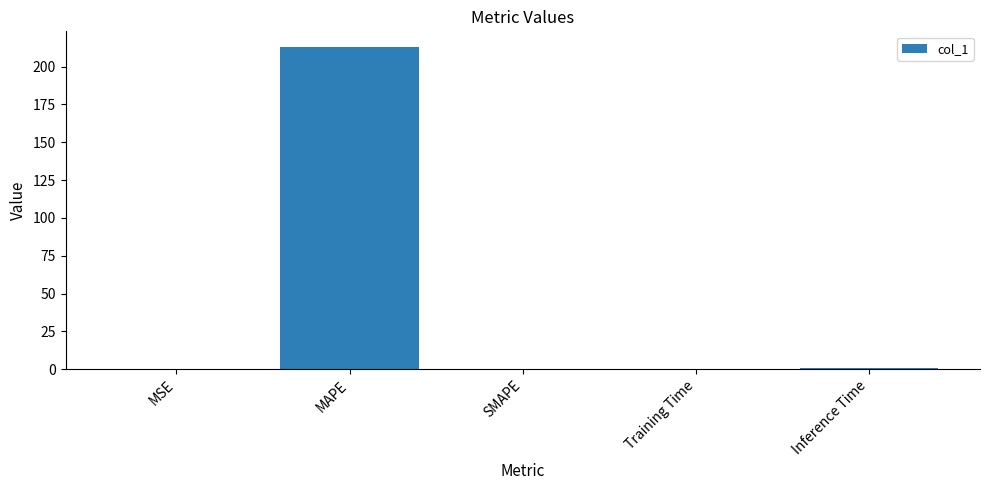

How many series are shown in this chart?

1